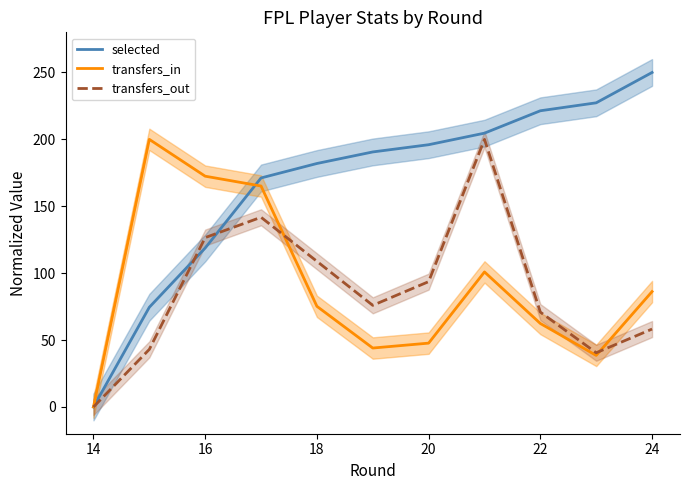

How many lines are shown in the chart?

3